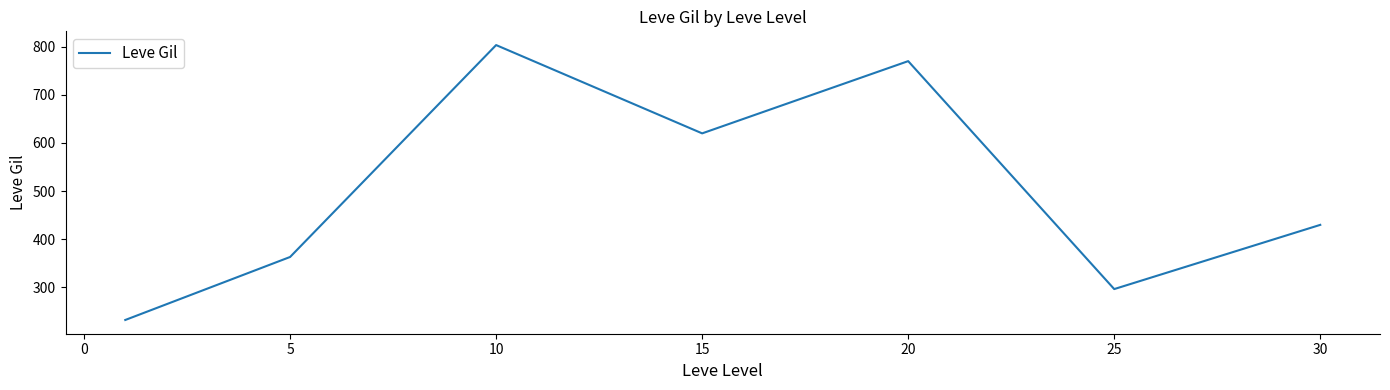

What is the smallest value displayed?

232.5